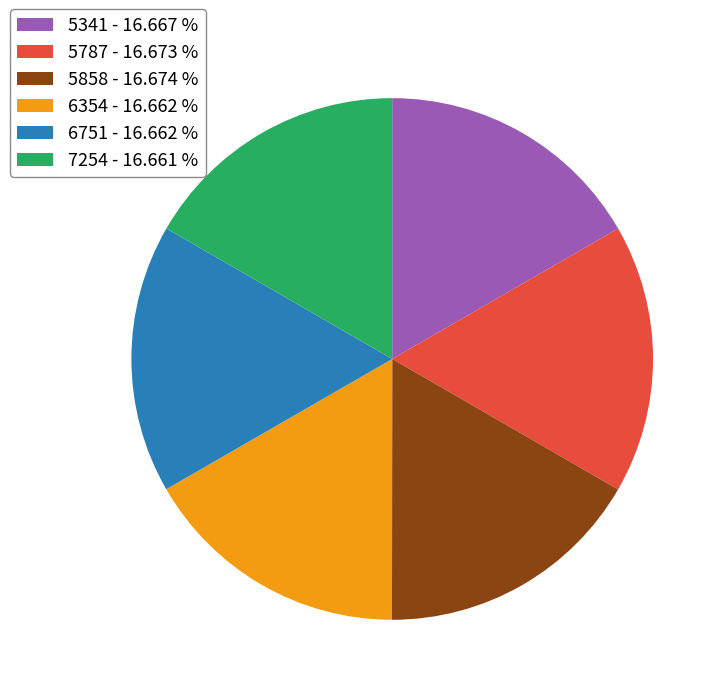

How many segments does this pie chart have?

6